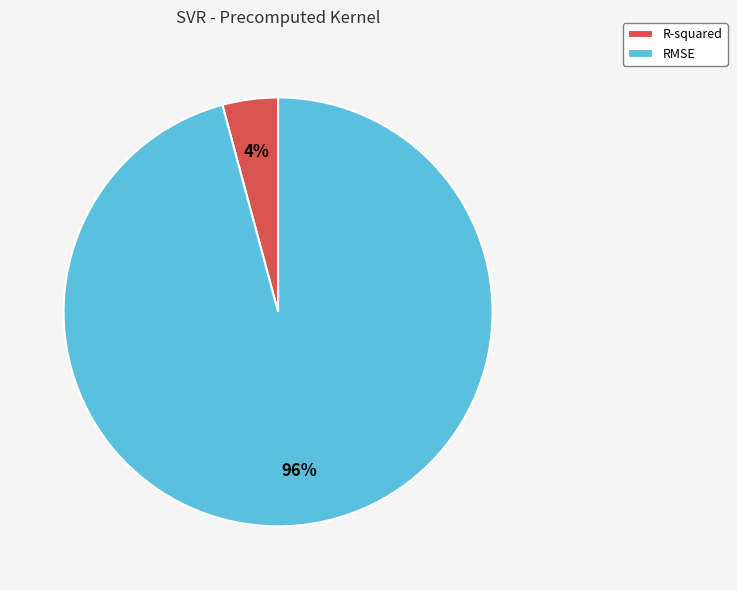

Which has a higher value, RMSE or R-squared?

RMSE